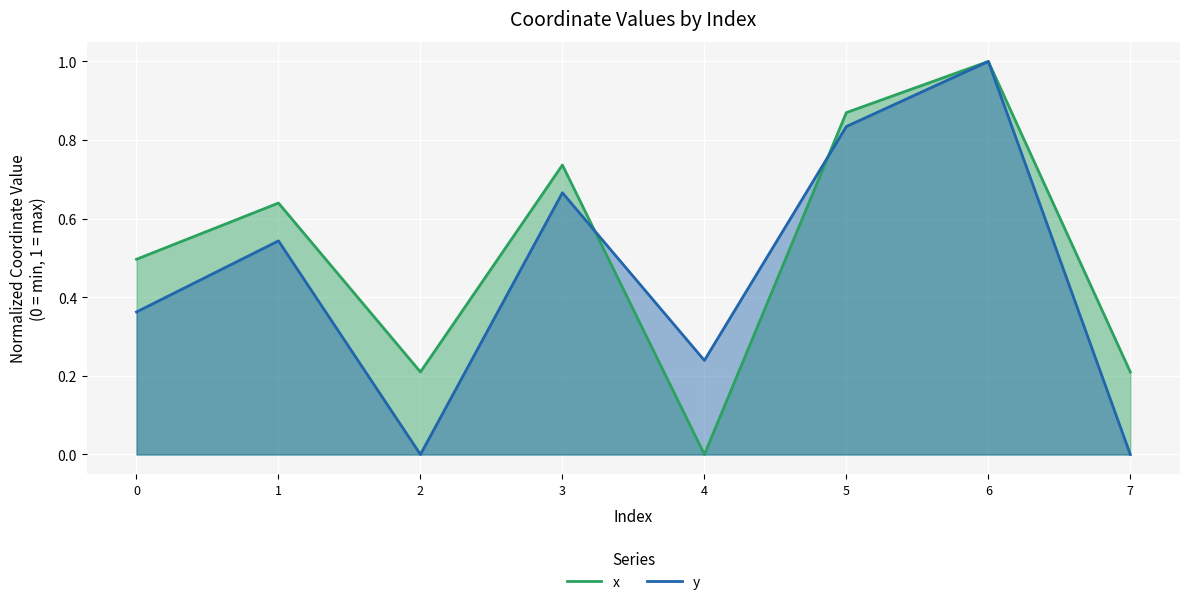

What is the maximum value shown in the chart?

1.0